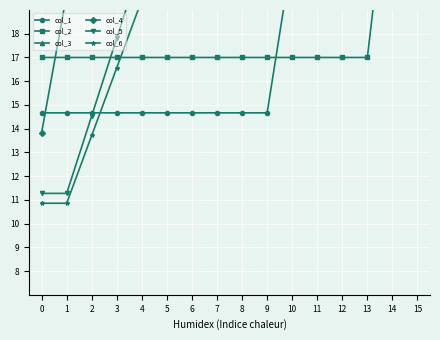

True or false: col_1 has more than 2 points higher than both neighbors.

False